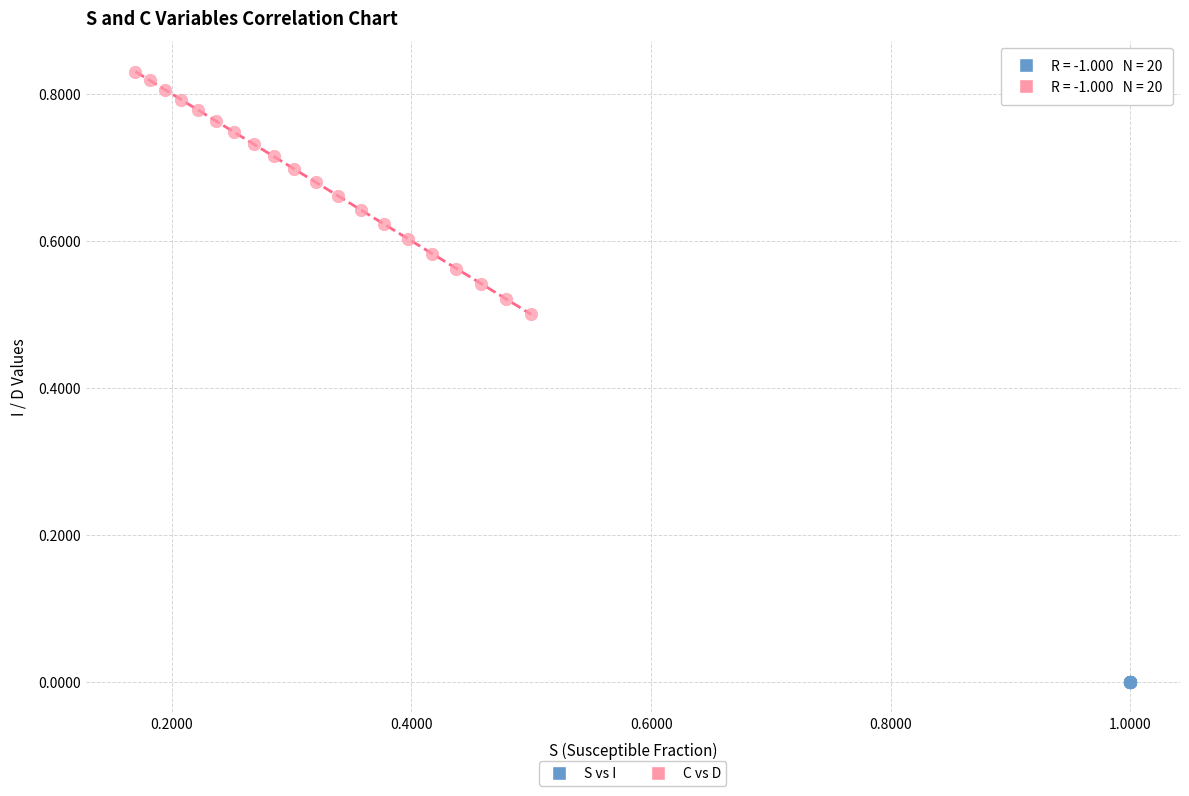

Which series has the widest spread of Y values?

C vs D